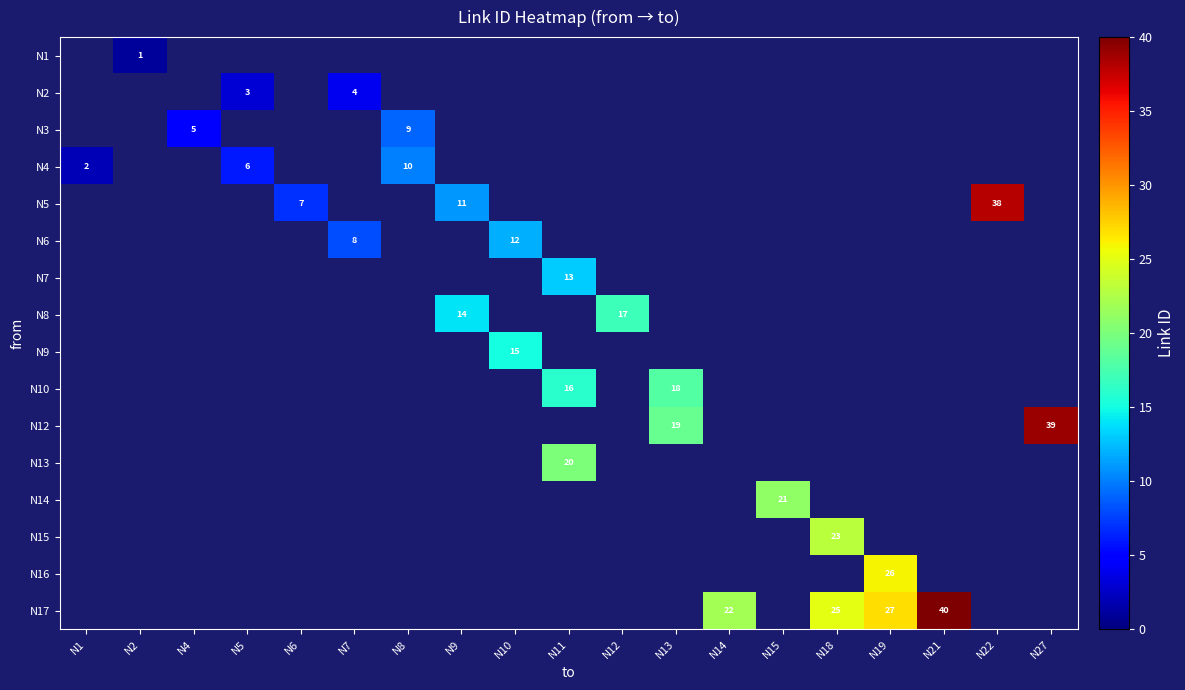

How many values in the N17 series exceed 0?

4